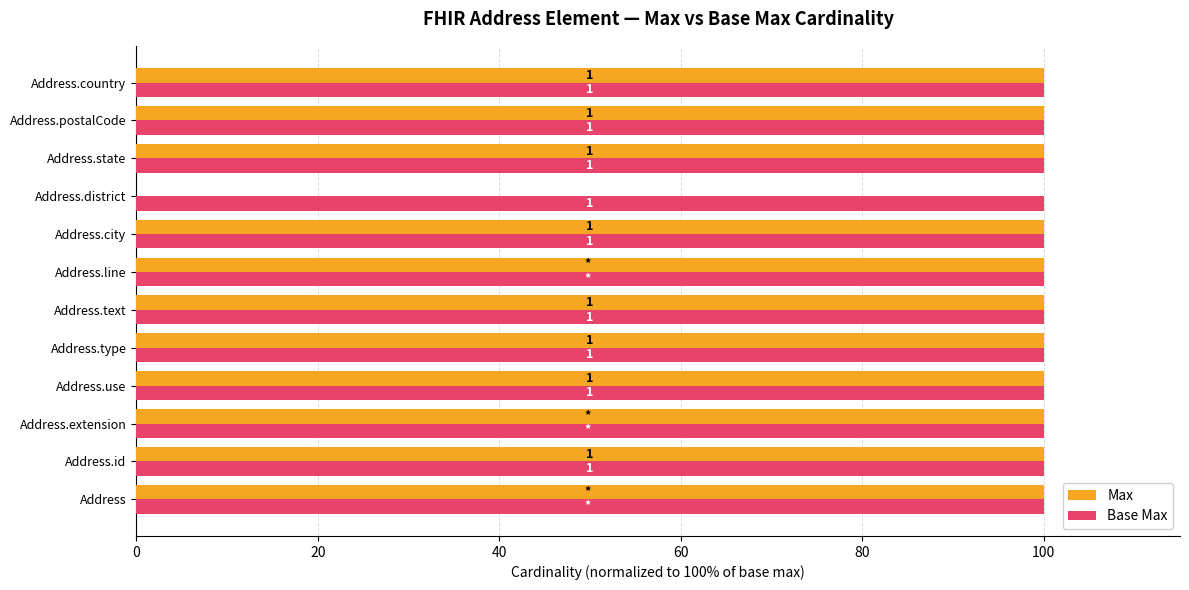

What are all the series names shown in the legend?

Max, Base Max